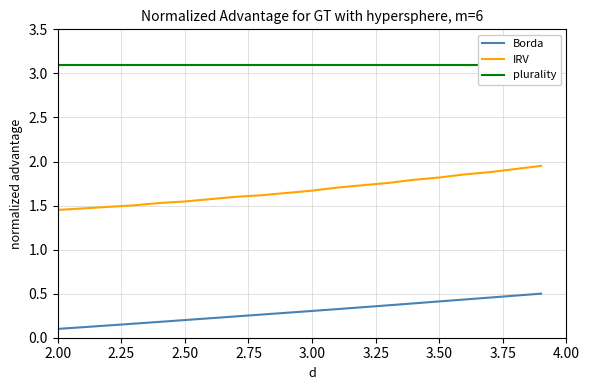

True or false: Borda and IRV intersect in this chart.

False